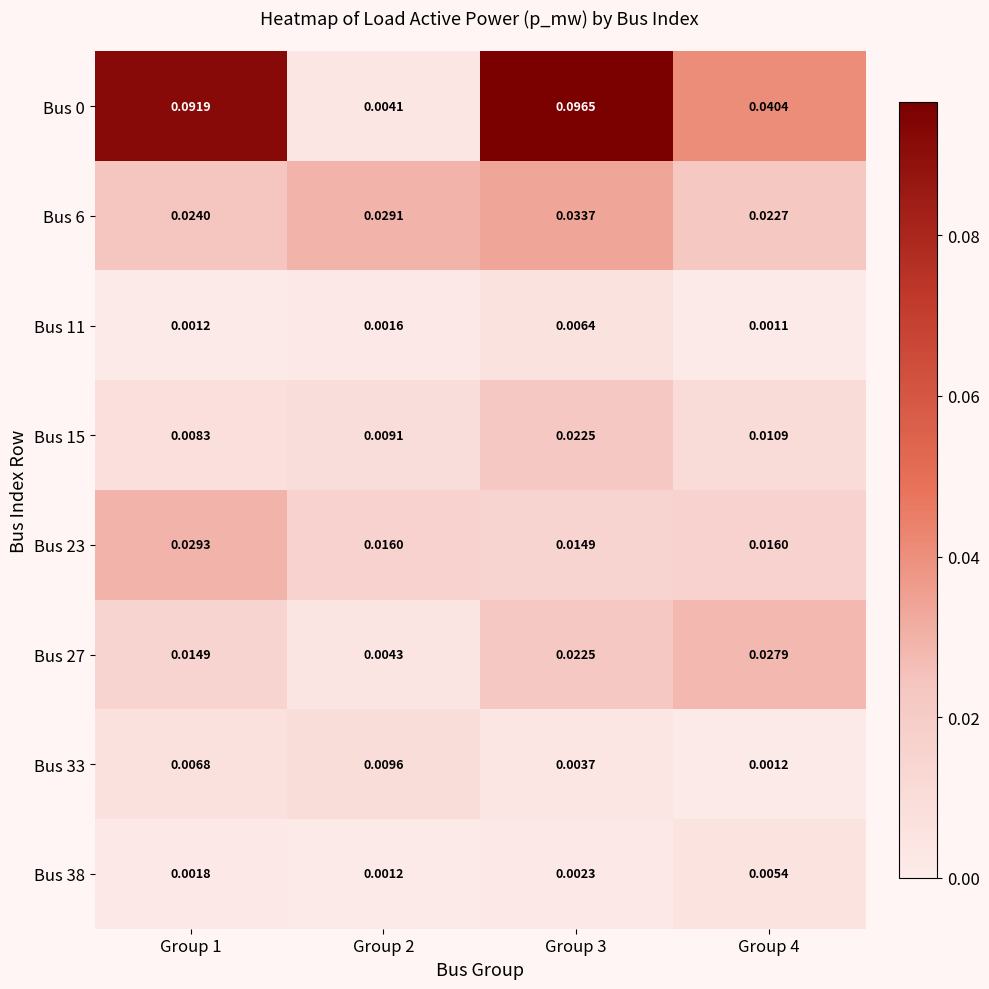

How many data points does each series have?

4